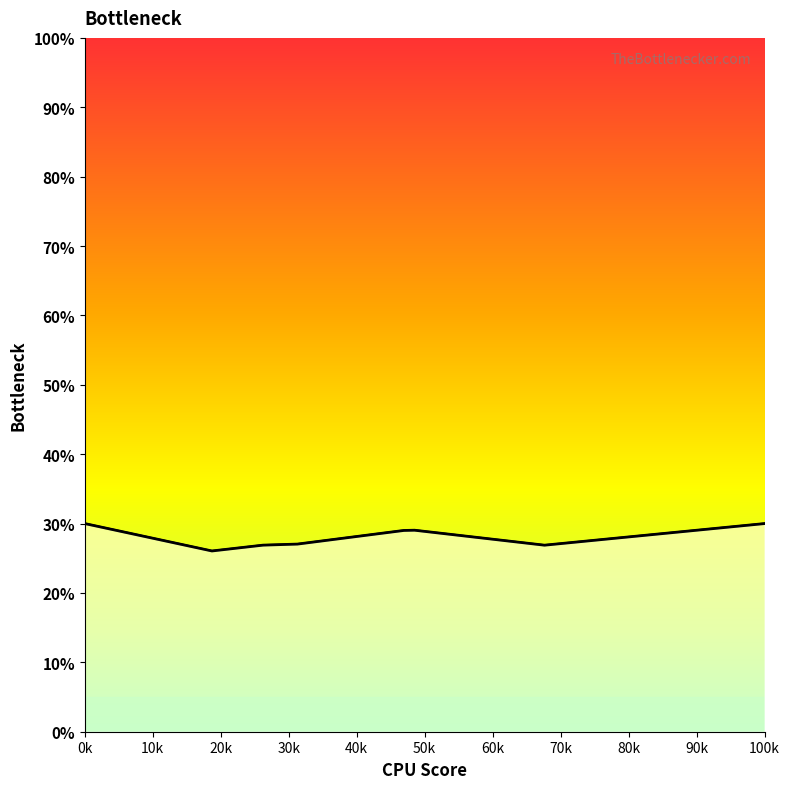

The value at 8.244752623840734 is 0.1. True or false?

False